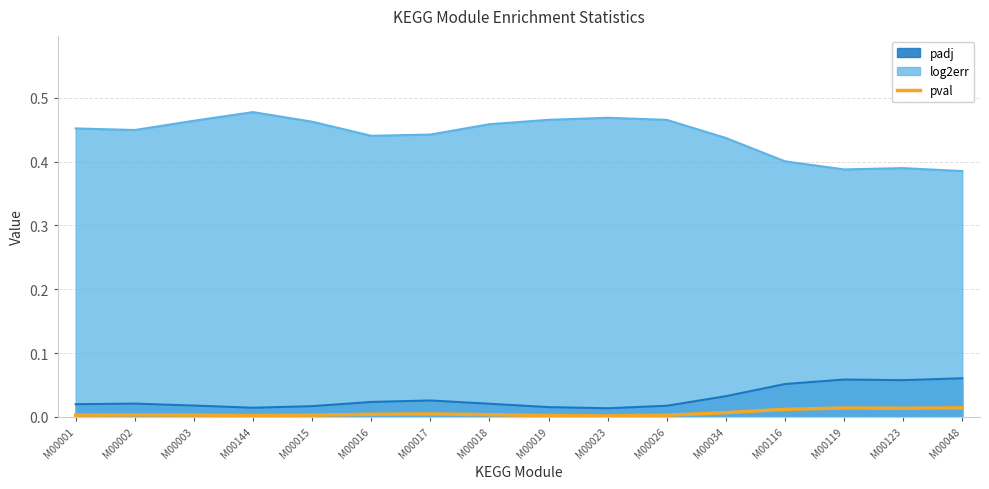

How many lines are shown in the chart?

3